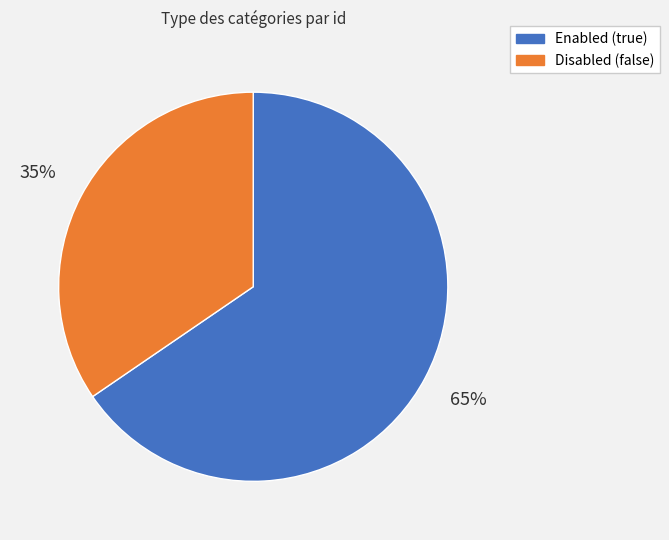

To the nearest percent, what is the average slice percentage?

50%